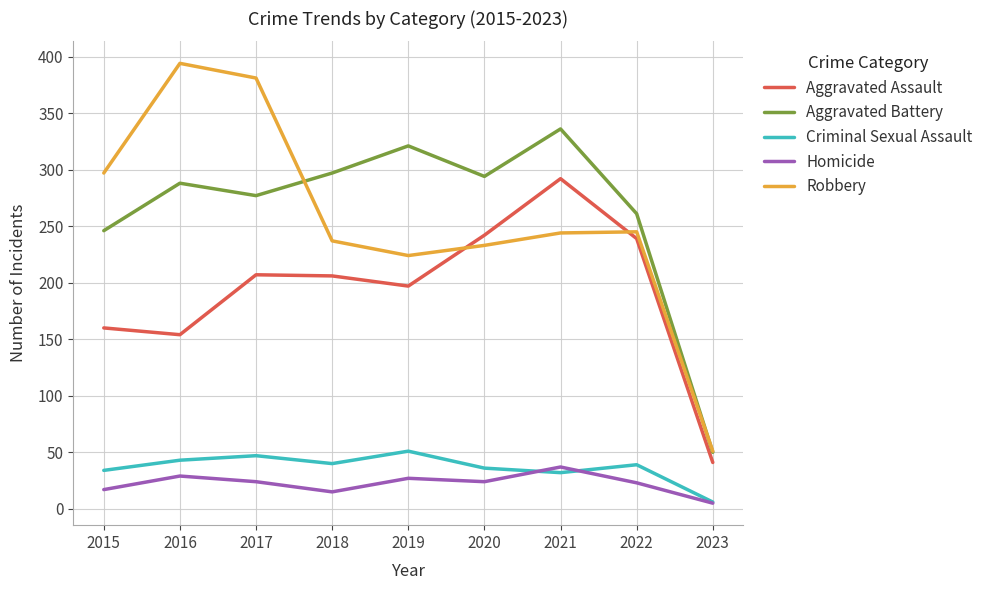

The Aggravated Assault series shows 149 at 2020. True or false?

False